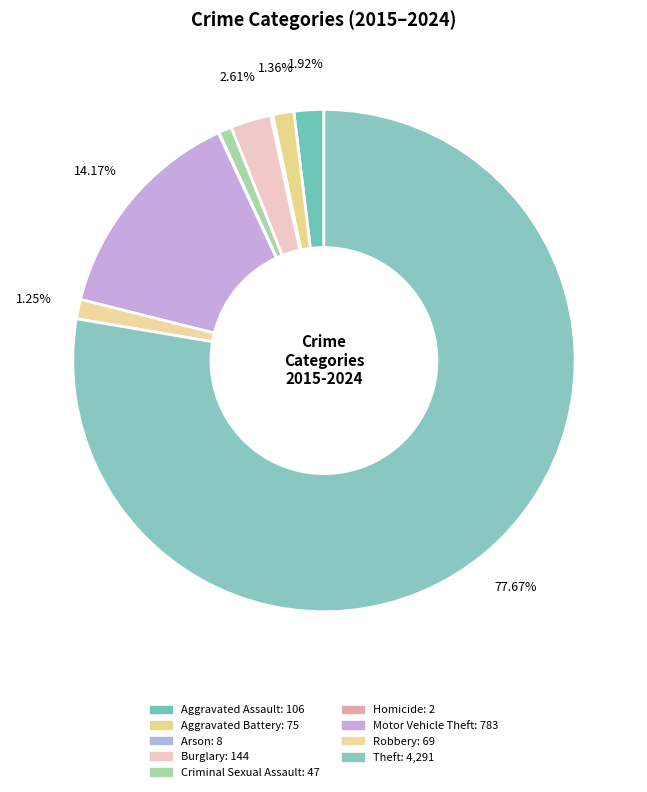

Rank the categories by value from highest to lowest.

Theft, Motor Vehicle Theft, Burglary, Aggravated Assault, Aggravated Battery, Robbery, Criminal Sexual Assault, Arson, Homicide